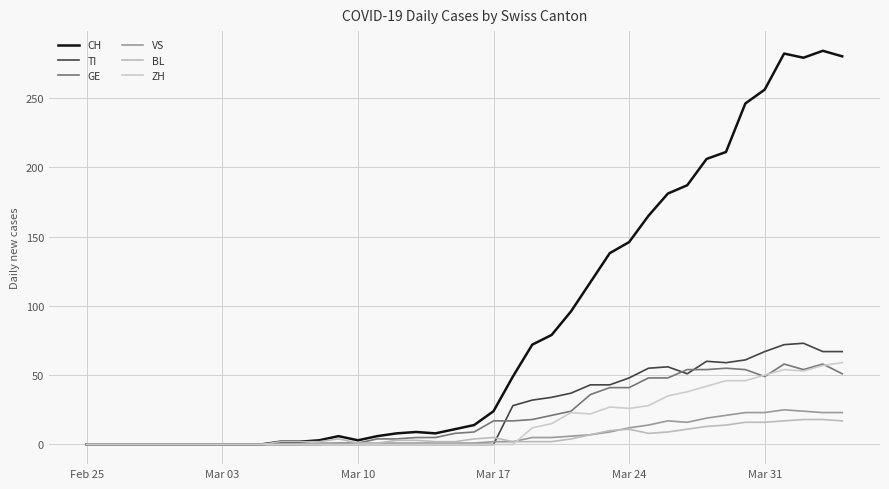

Does the chart display data point markers on the line(s)?

No